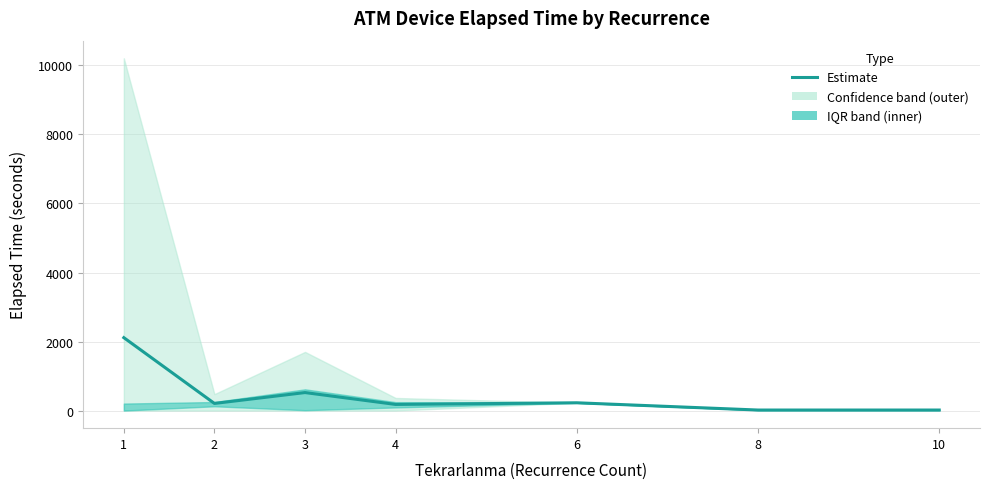

Which label corresponds to the largest value in the chart?

1